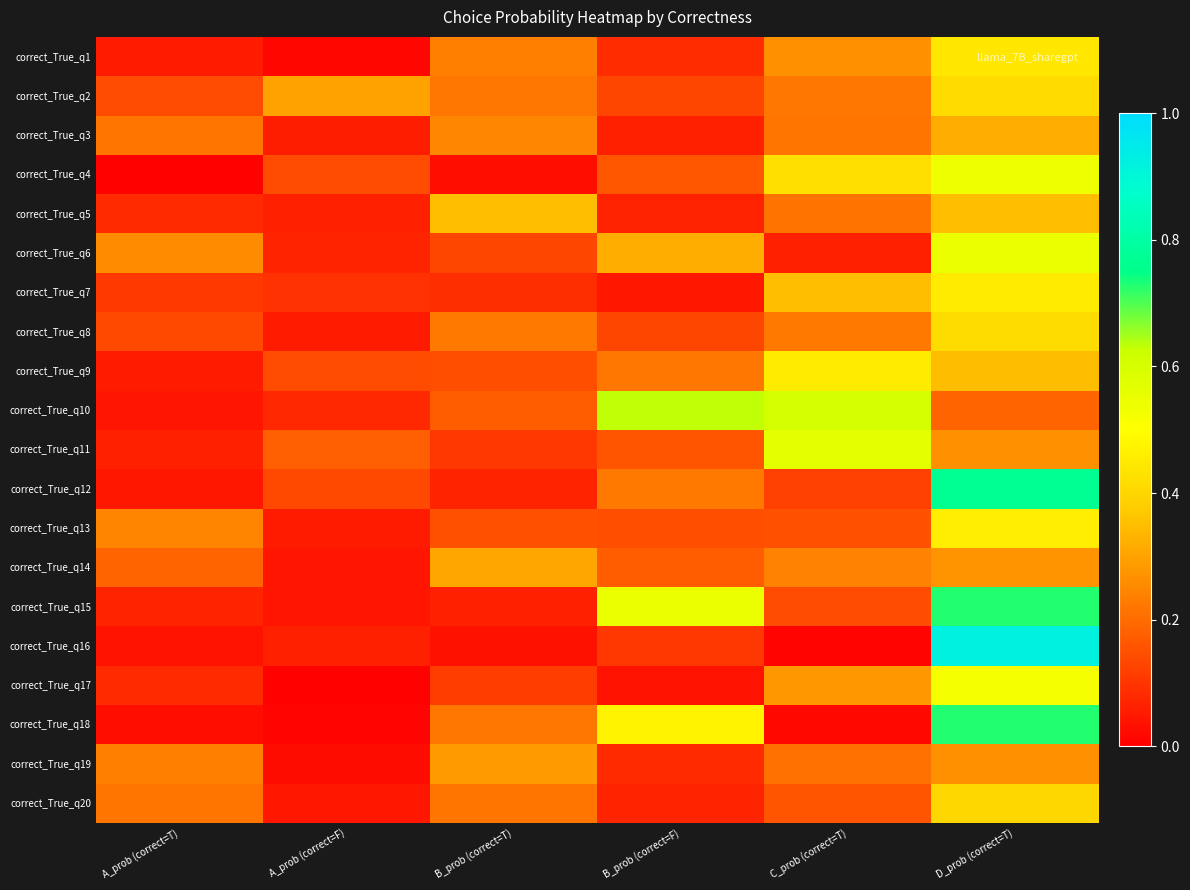

At A_prob (correct=T), list the series in order from smallest to largest.

correct_True_q4, correct_True_q18, correct_True_q16, correct_True_q10, correct_True_q12, correct_True_q1, correct_True_q9, correct_True_q11, correct_True_q15, correct_True_q5, correct_True_q17, correct_True_q7, correct_True_q8, correct_True_q2, correct_True_q14, correct_True_q20, correct_True_q3, correct_True_q19, correct_True_q13, correct_True_q6